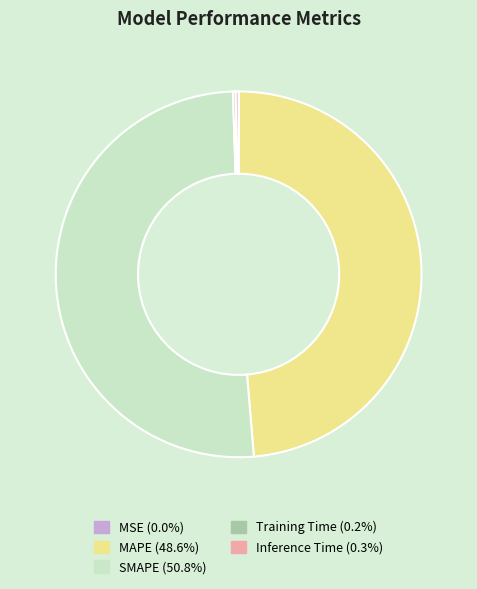

Does SMAPE (50.8%) represent more than half of the total?

Yes